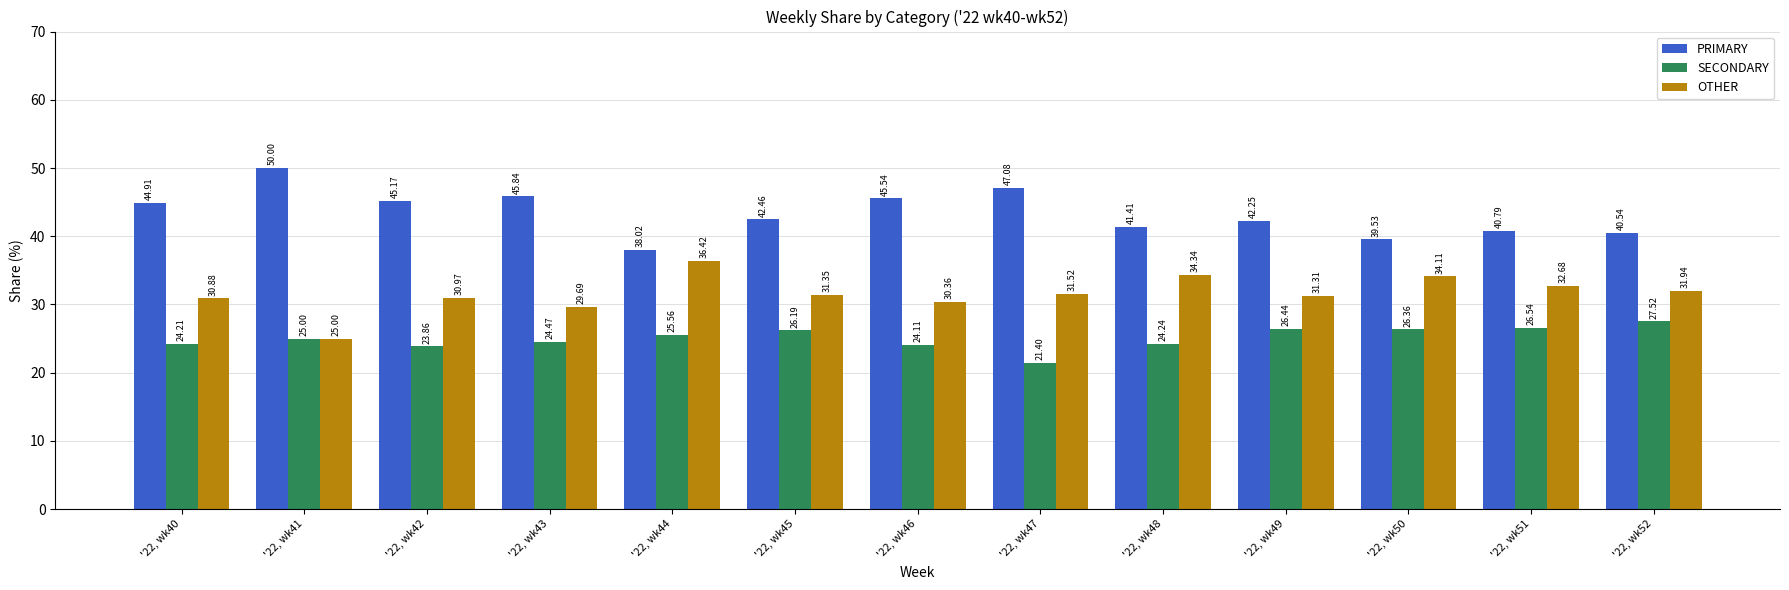

What is the minimum value for OTHER?

25.0